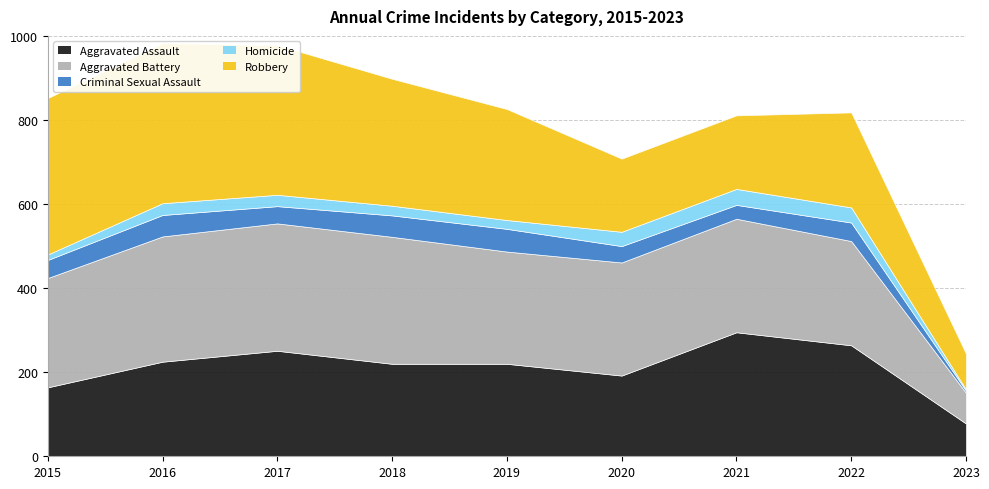

What are all the series names shown in the legend?

Aggravated Assault, Aggravated Battery, Criminal Sexual Assault, Homicide, Robbery